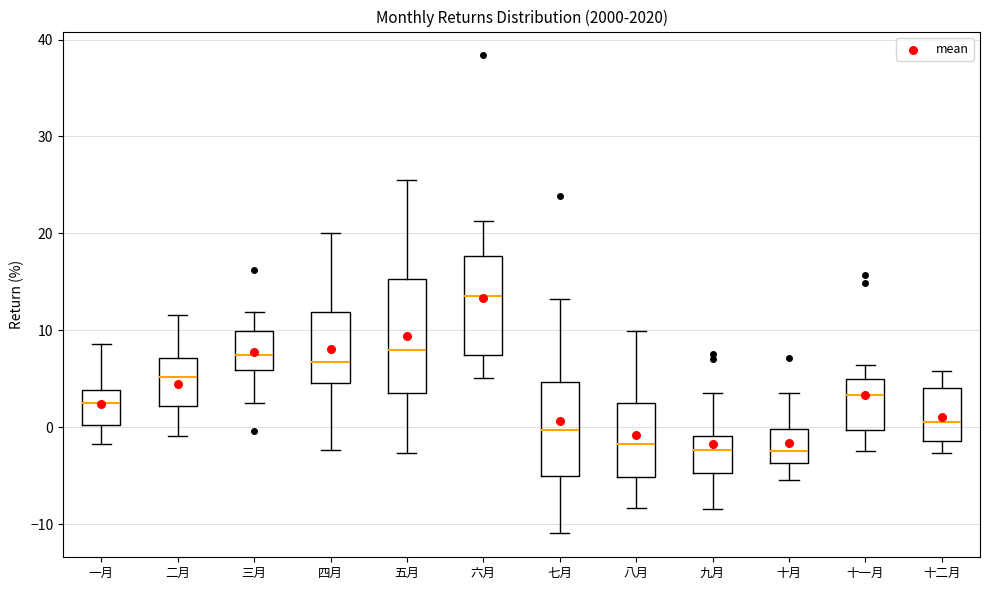

Reading left to right, read every box against the y-axis: the position of its median line, the range the box covers, and the ends of its whiskers. The values are not printed on the chart, so give them approximately, as read against the axis.

一月: median 2, box 0 to 4, whiskers -2 to 9
二月: median 5, box 2 to 7, whiskers -1 to 12
三月: median 7, box 6 to 10, whiskers 2 to 12
四月: median 7, box 5 to 12, whiskers -2 to 20
五月: median 8, box 4 to 15, whiskers -3 to 25
六月: median 13, box 7 to 18, whiskers 5 to 21
七月: median 0, box -5 to 5, whiskers -11 to 13
八月: median -2, box -5 to 3, whiskers -8 to 10
九月: median -2, box -5 to -1, whiskers -8 to 4
十月: median -2, box -4 to 0, whiskers -5 to 4
十一月: median 3, box 0 to 5, whiskers -2 to 6
十二月: median 1, box -1 to 4, whiskers -3 to 6